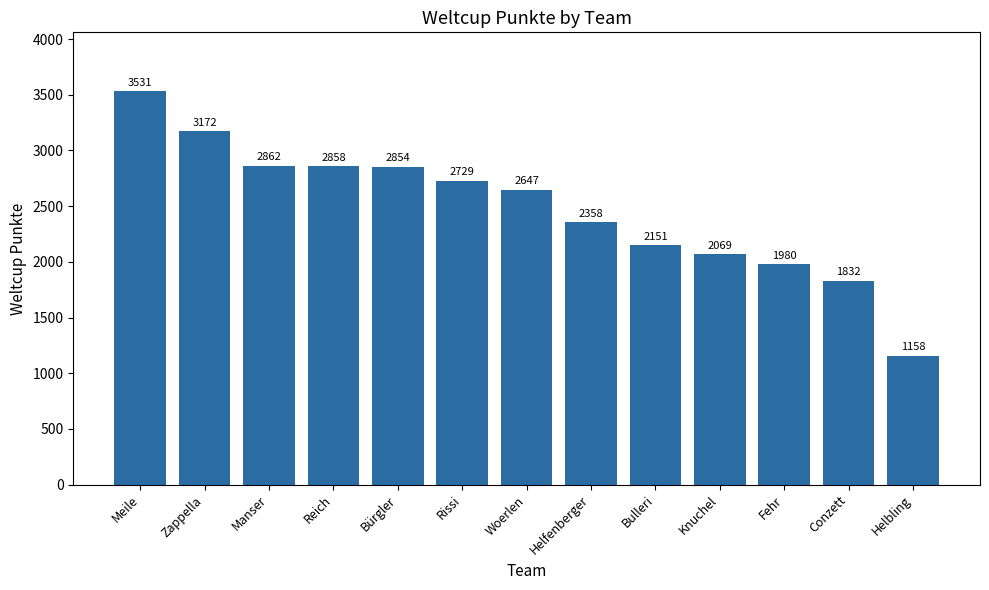

What is the smallest value displayed?

1158